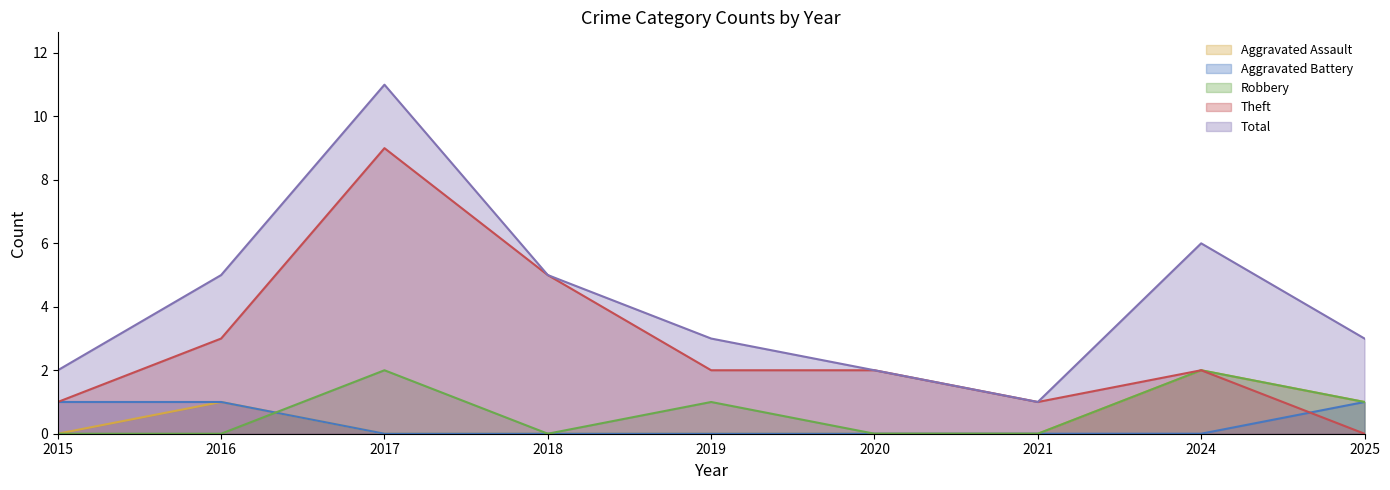

At which label is Theft closest to 4?

2016